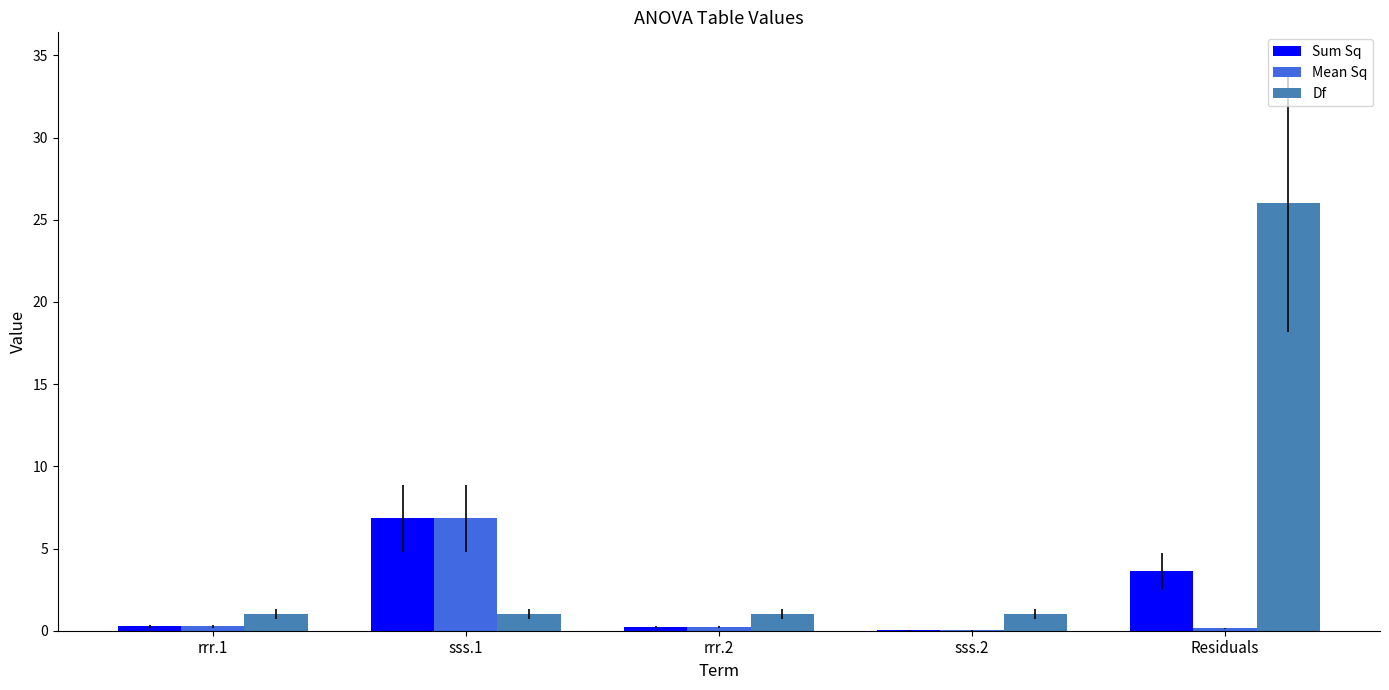

Are the bars horizontal?

No